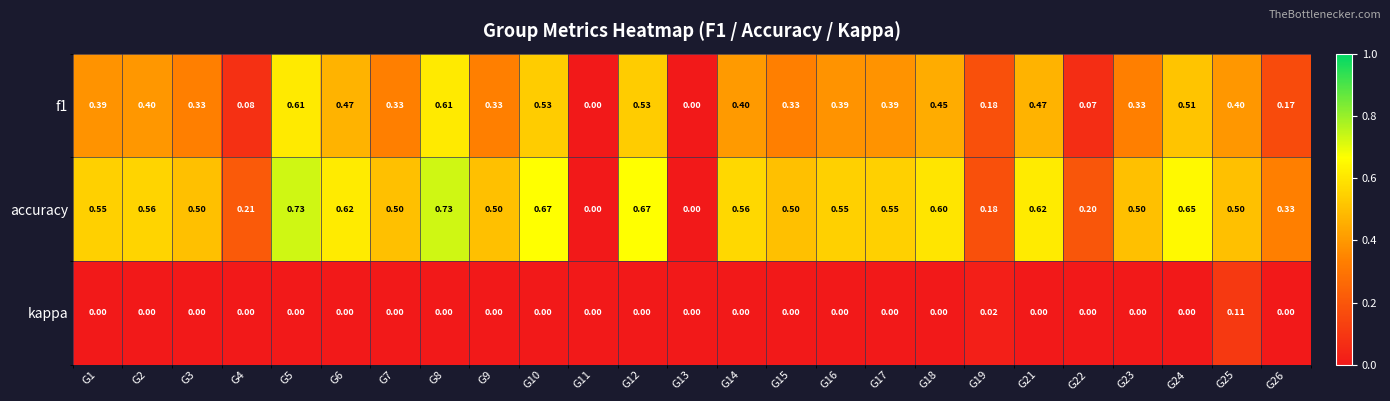

Is the value of f1 at G23 greater than the value of accuracy at G7?

No